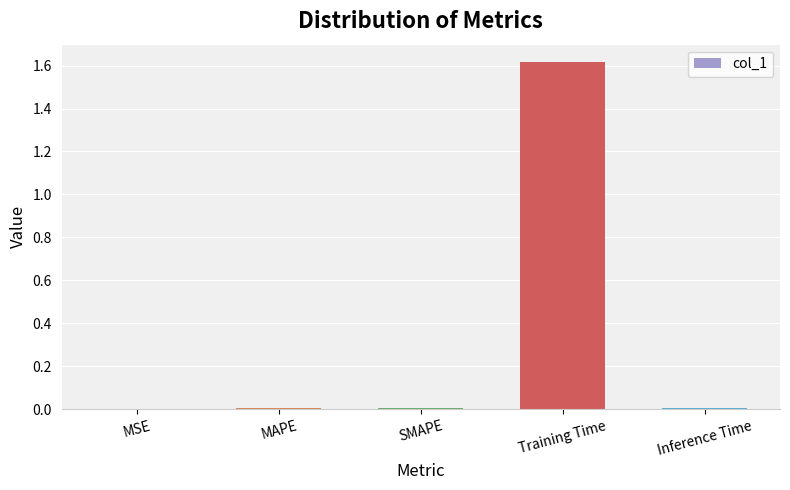

The value at MSE is 0.0. True or false?

True